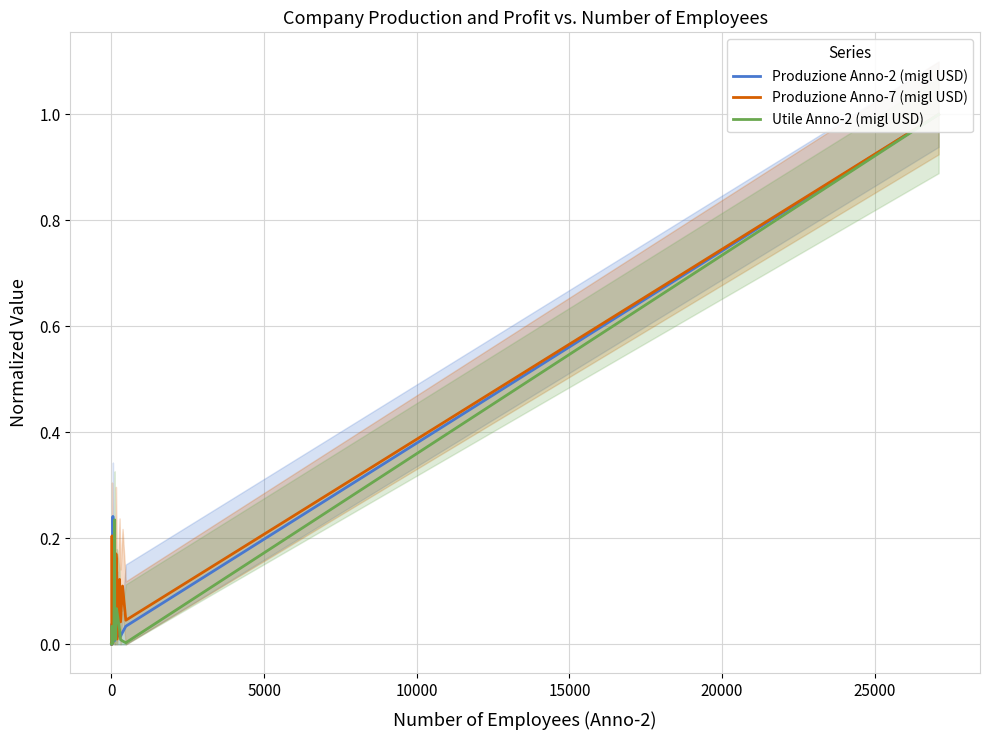

True or false: Utile Anno-2 (migl USD) has more than 2 points higher than both neighbors.

True